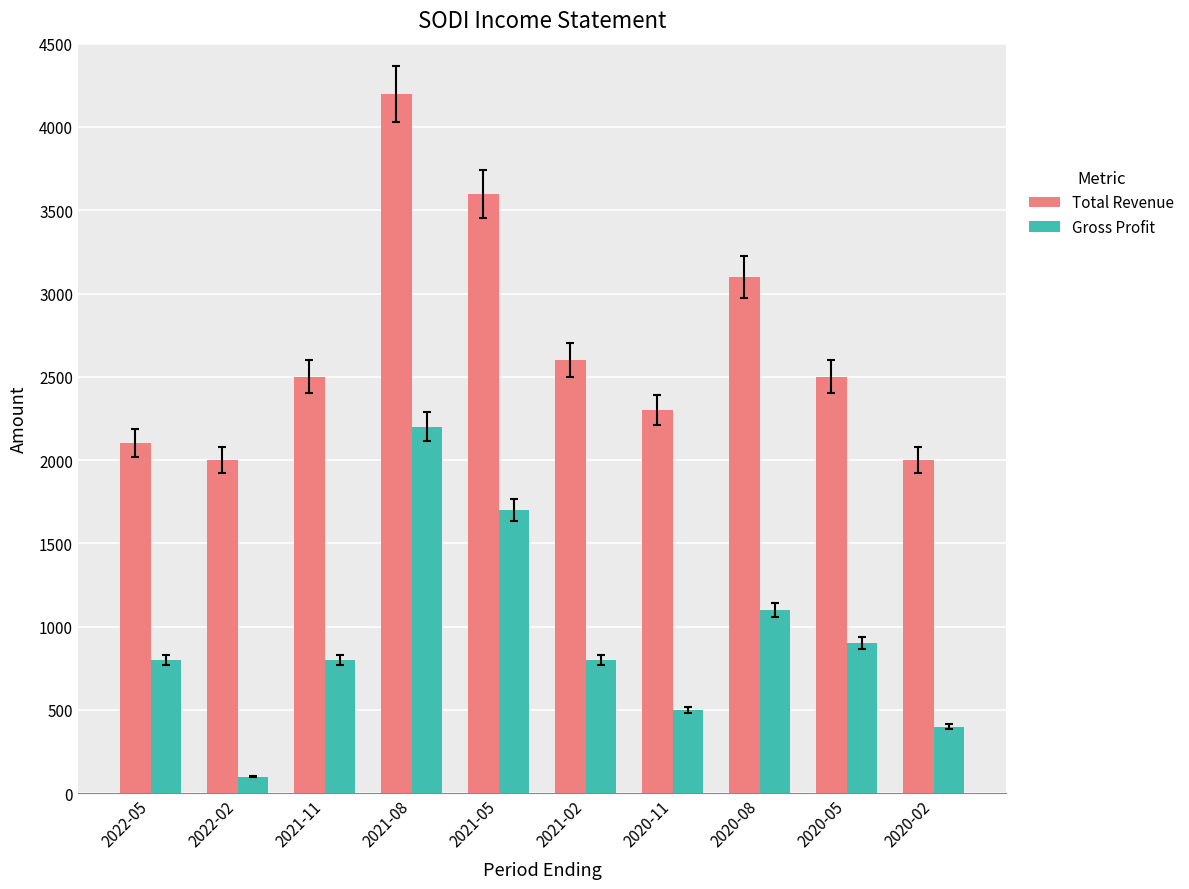

How many categories are shown in the chart?

10